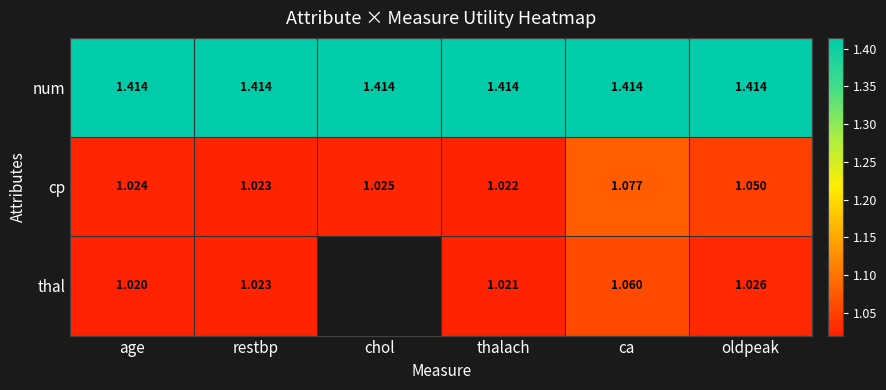

What is the smallest value displayed?

1.0